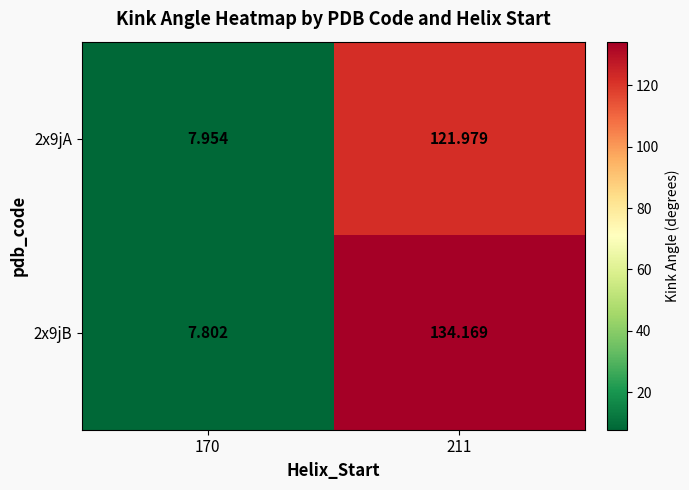

What is the total value across all series at 211?

256.1